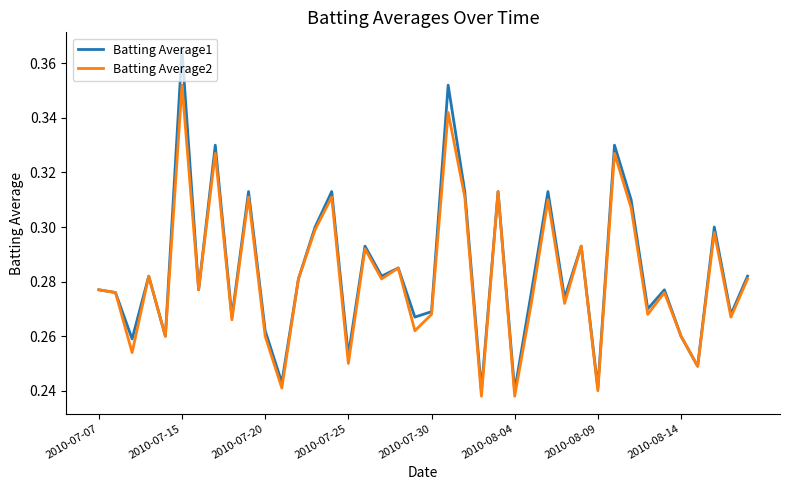

Rank the series by their maximum value, from highest to lowest.

Batting Average1, Batting Average2